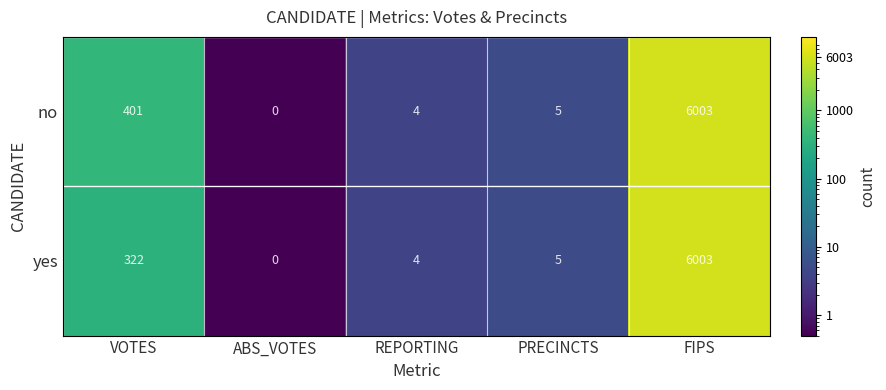

What is the difference between the no values at VOTES and REPORTING?

397